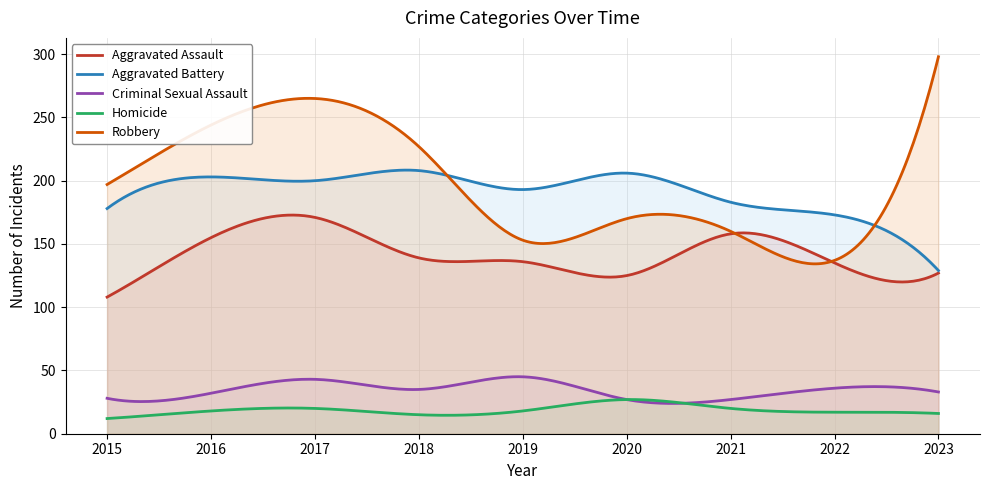

True or false: Aggravated Battery and Aggravated Assault cross at least once.

False